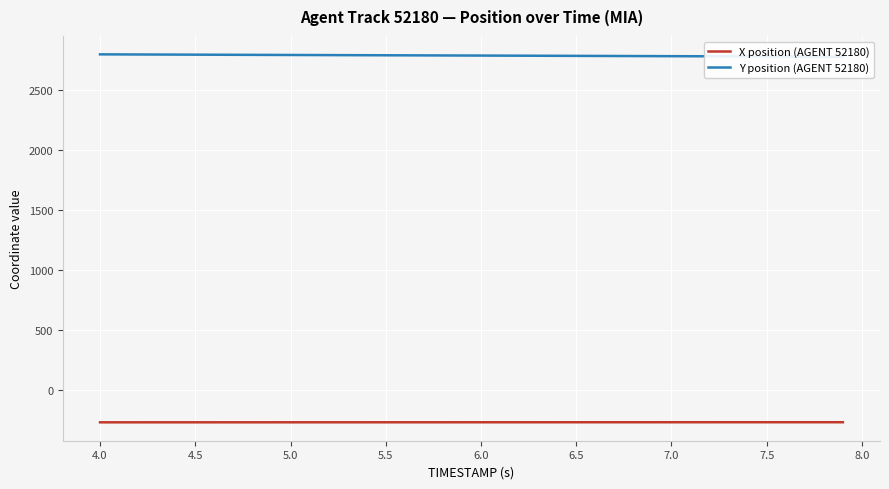

List the series in order of their peak value, lowest first.

X position (AGENT 52180), Y position (AGENT 52180)